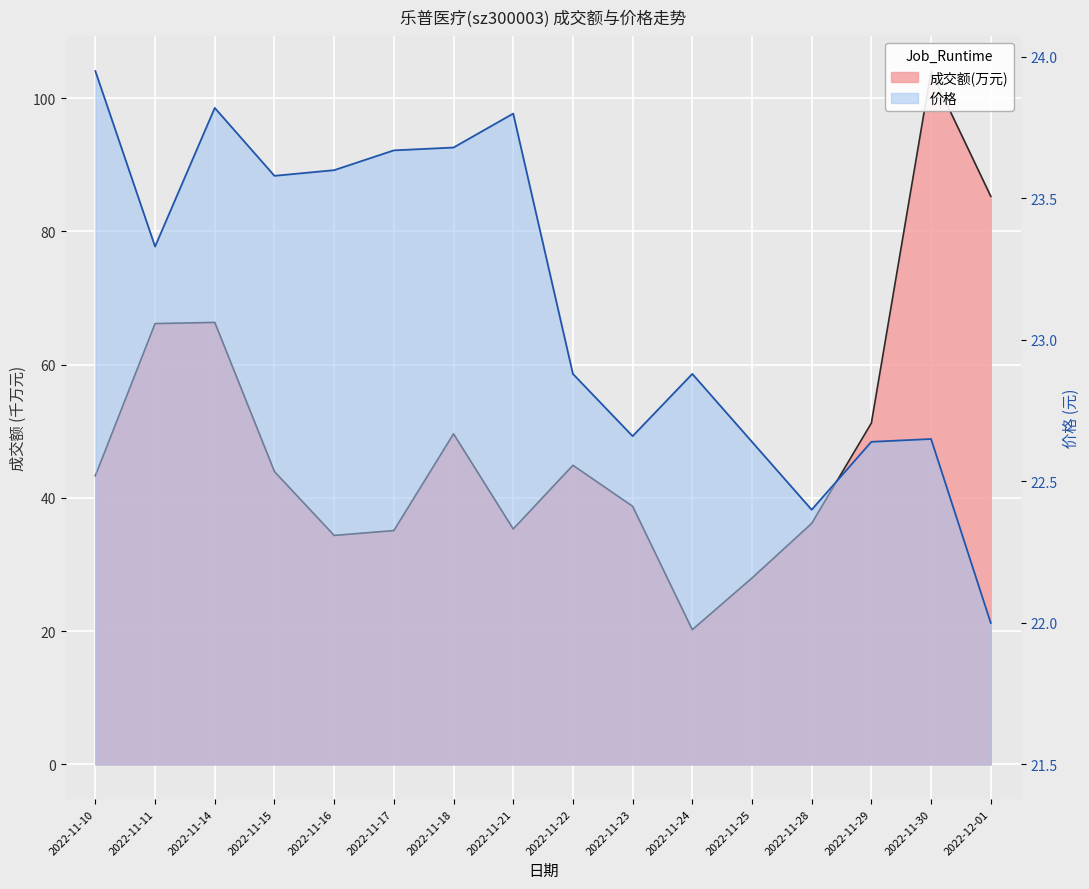

What is the label of the 4th point from the right?

2022-11-28